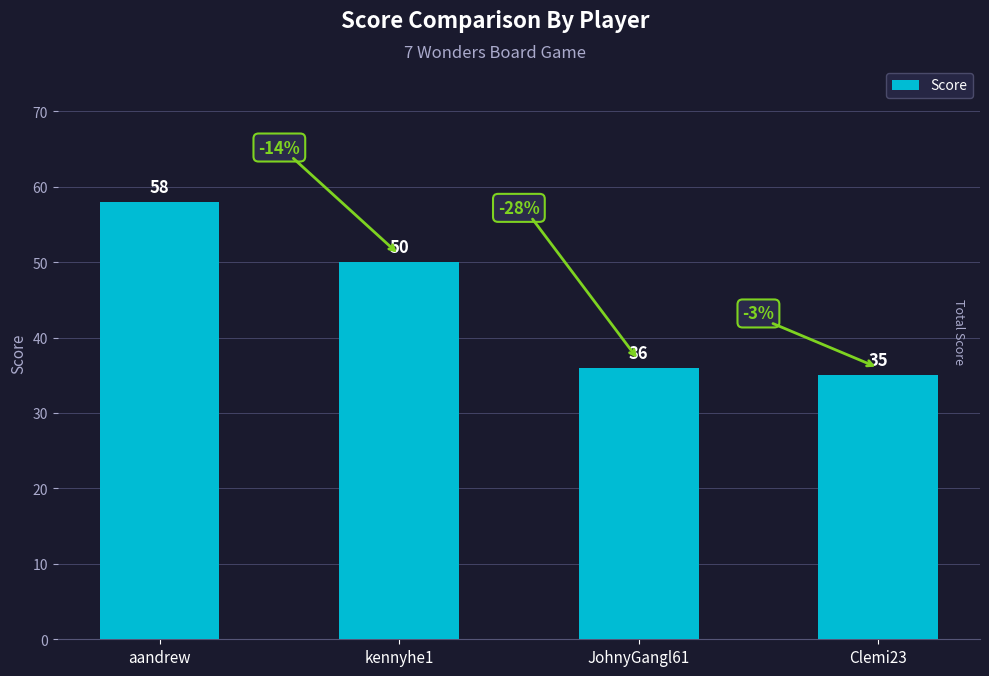

Which category has the highest value across all series?

aandrew